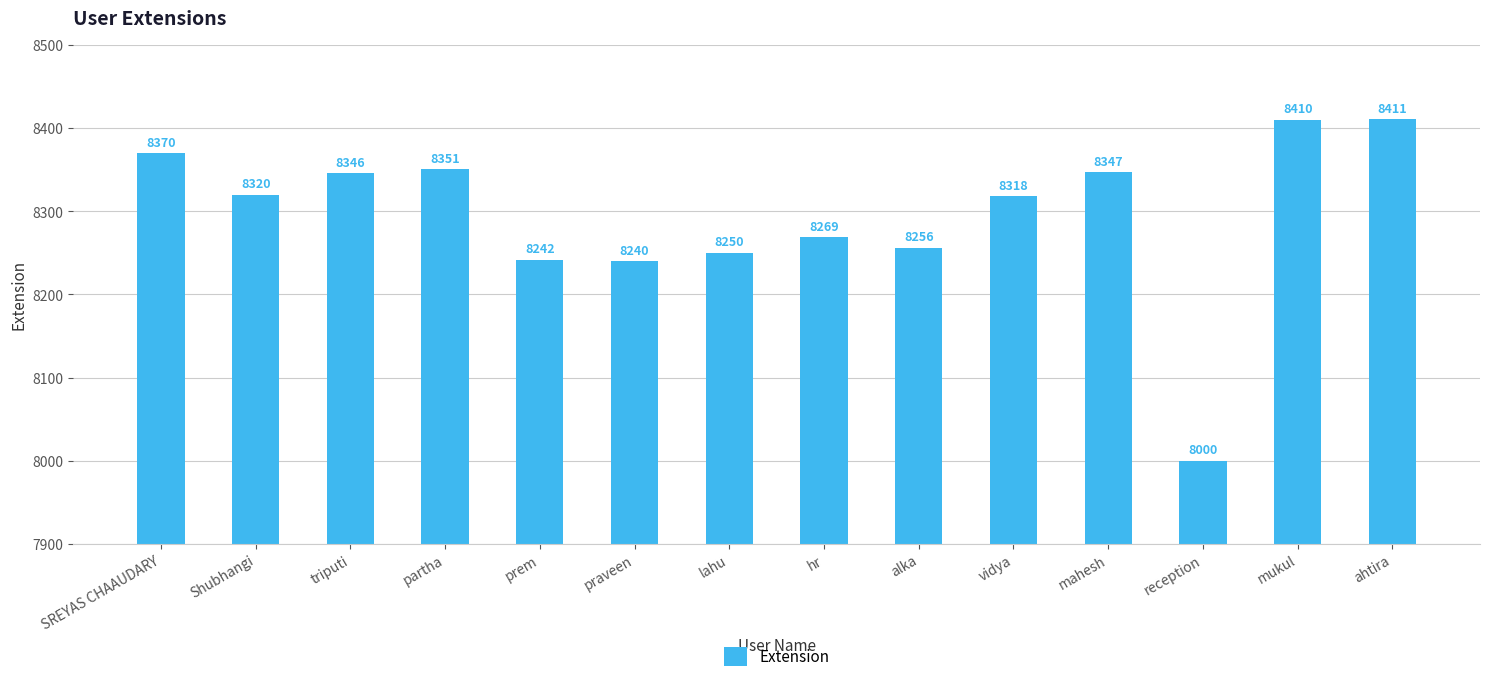

What is the sum of all values?

116130